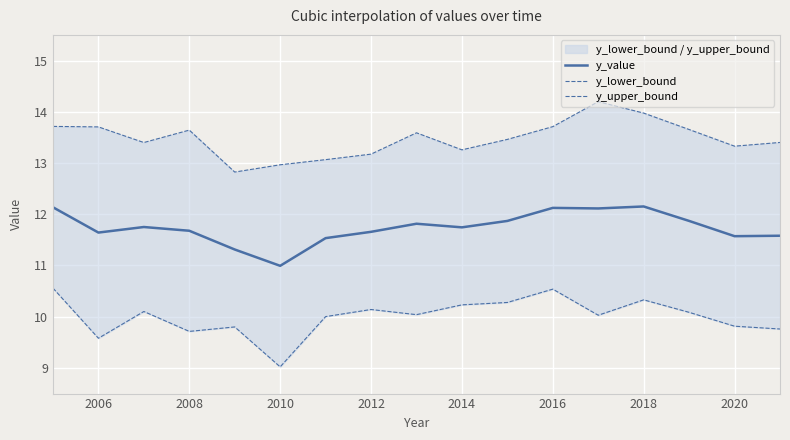

True or false: y_value has a value of 19.2 at 2016.

False